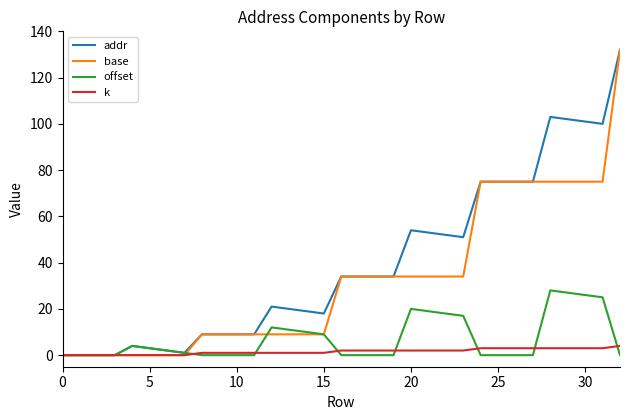

Which series has the largest total across all categories?

addr